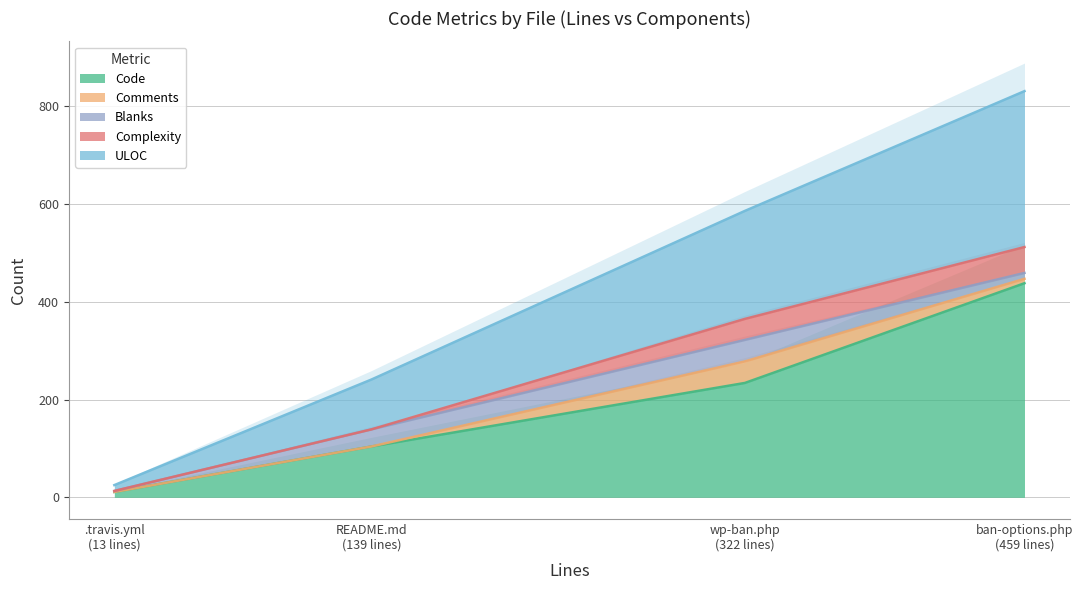

True or false: Code has more than 0 points higher than both neighbors.

False